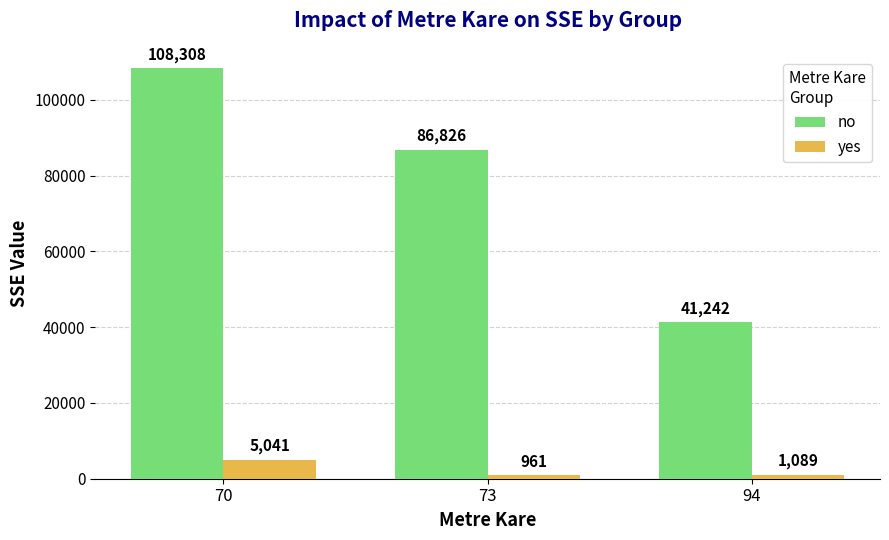

Reading left to right, list all the values displayed in this chart.

no: 108308	86826	41242
yes: 5041	961	1089